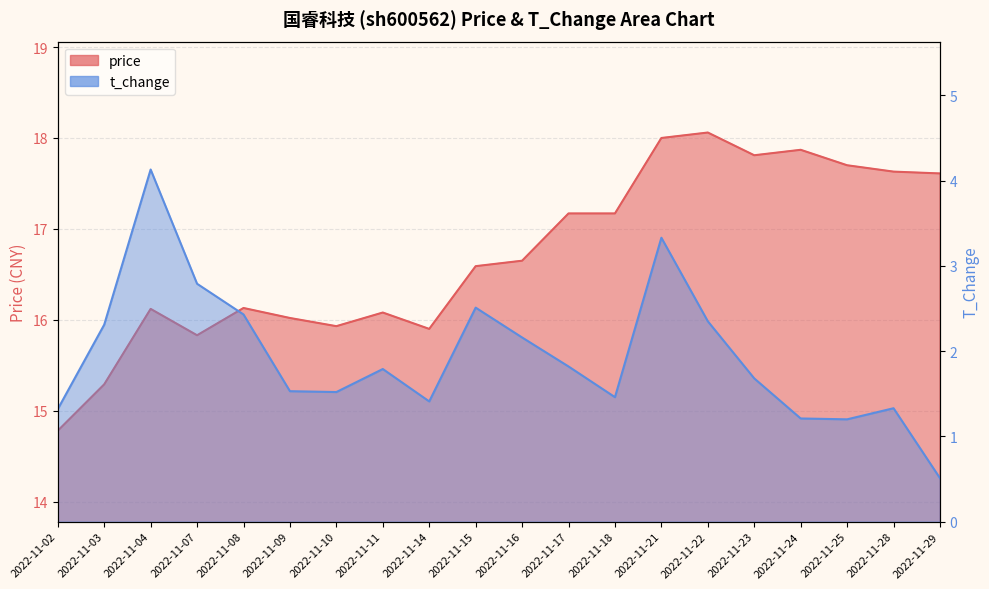

In price, how many points are lower than both neighbors (excluding endpoints)?

4